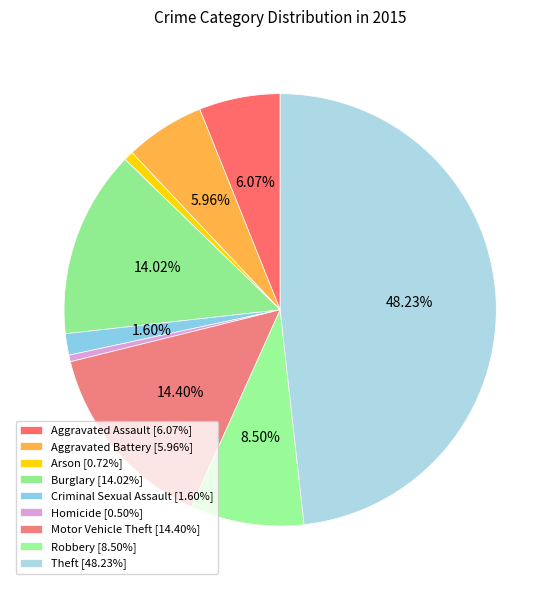

Which category has the smallest portion of the pie?

Homicide